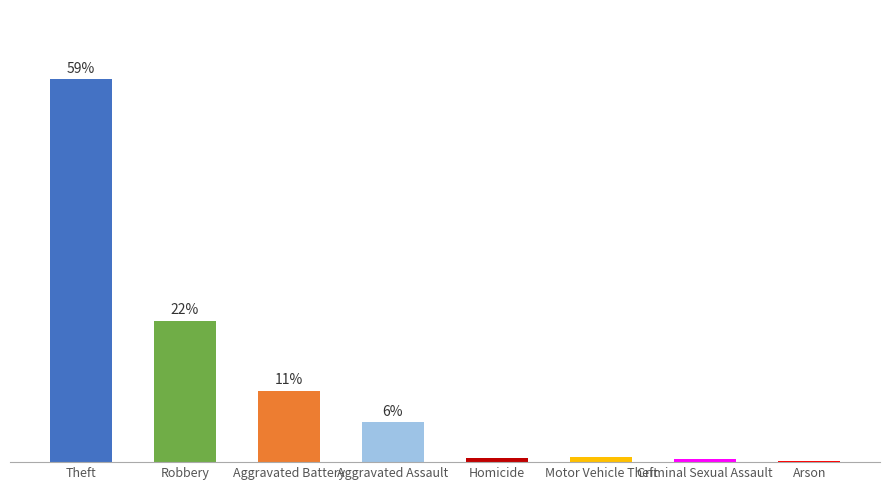

What is the label of the 1st bar from the left?

Theft